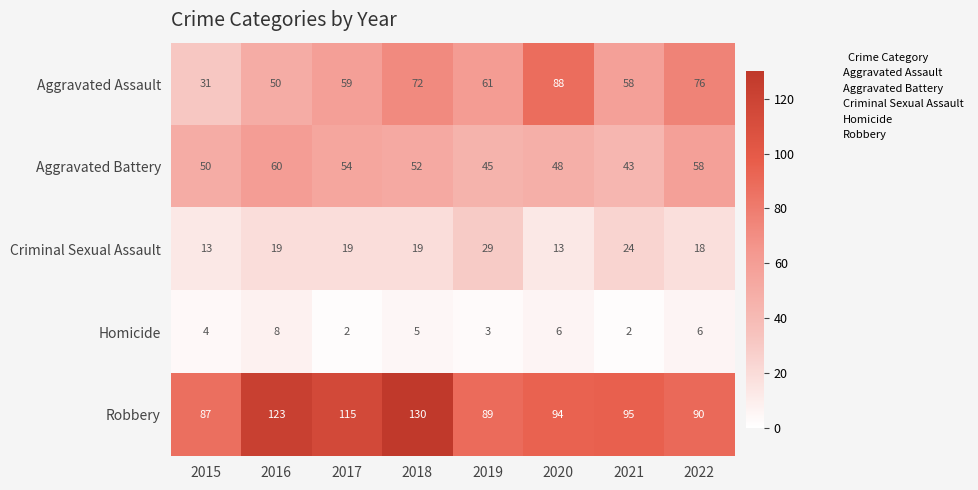

Which category has the highest value across all series?

2018